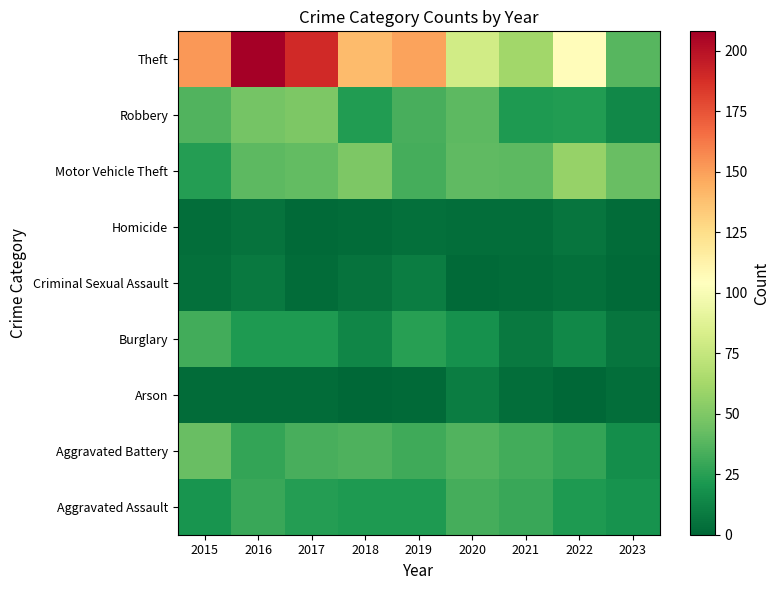

Reading left to right, what are all the values shown in this chart?

Aggravated Assault: 2015=20	2016=30	2017=24	2018=22	2019=22	2020=33	2021=30	2022=22	2023=19
Aggravated Battery: 2015=43	2016=28	2017=34	2018=35	2019=31	2020=36	2021=32	2022=28	2023=17
Arson: 2015=2	2016=2	2017=2	2018=0	2019=1	2020=9	2021=3	2022=0	2023=3
Burglary: 2015=32	2016=22	2017=22	2018=13	2019=25	2020=18	2021=8	2022=14	2023=6
Criminal Sexual Assault: 2015=4	2016=8	2017=2	2018=5	2019=9	2020=1	2021=2	2022=4	2023=1
Homicide: 2015=3	2016=5	2017=1	2018=2	2019=4	2020=3	2021=3	2022=6	2023=2
Motor Vehicle Theft: 2015=24	2016=39	2017=41	2018=49	2019=33	2020=40	2021=39	2022=57	2023=43
Robbery: 2015=36	2016=47	2017=49	2018=23	2019=34	2020=39	2021=22	2022=23	2023=14
Theft: 2015=152	2016=208	2017=190	2018=140	2019=149	2020=80	2021=61	2022=106	2023=38